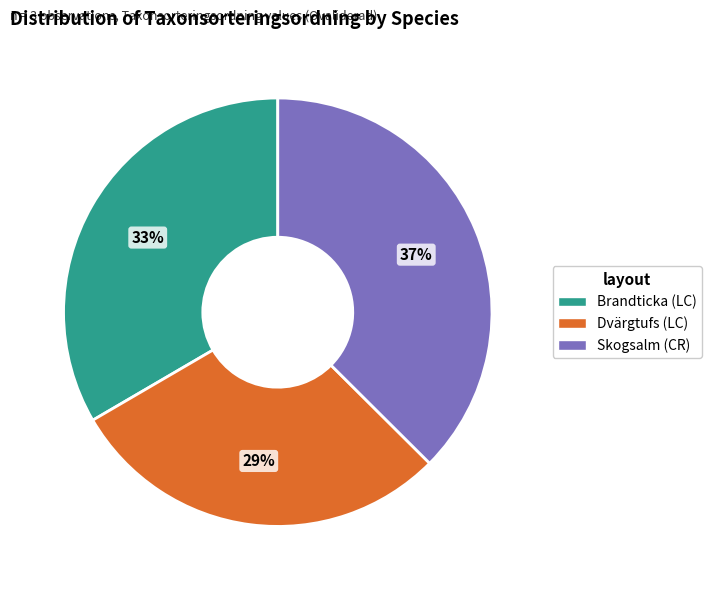

How many slices are in this pie chart?

3